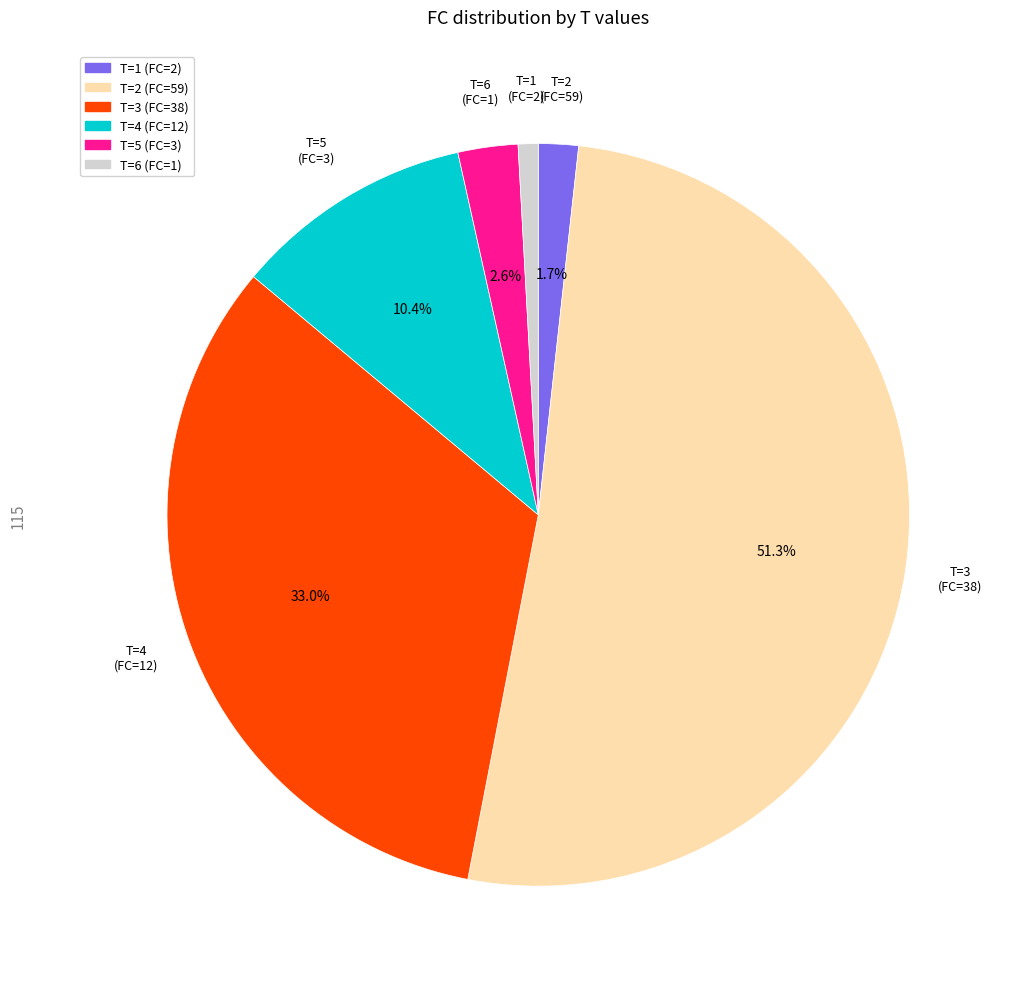

How much of the chart is everything except T=4 (FC=12)?

89.6%